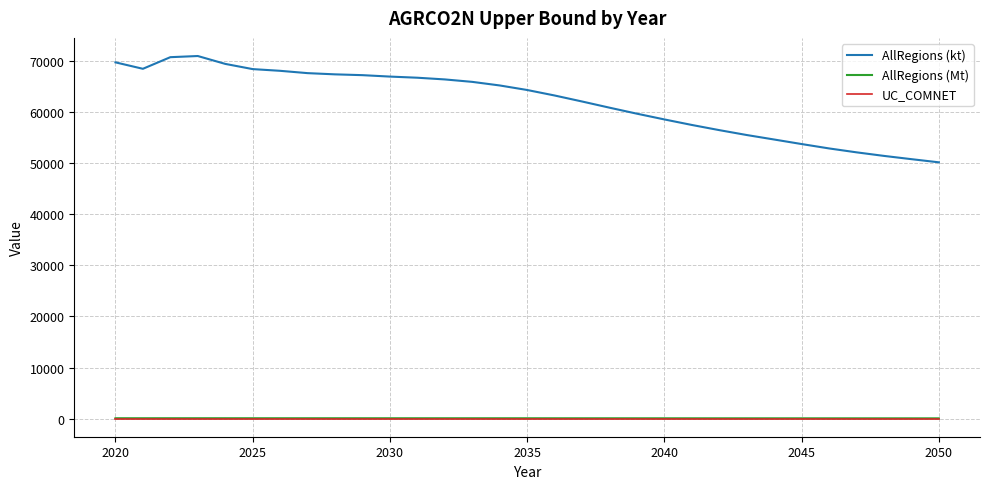

True or false: AllRegions (kt) and UC_COMNET cross at least once.

False